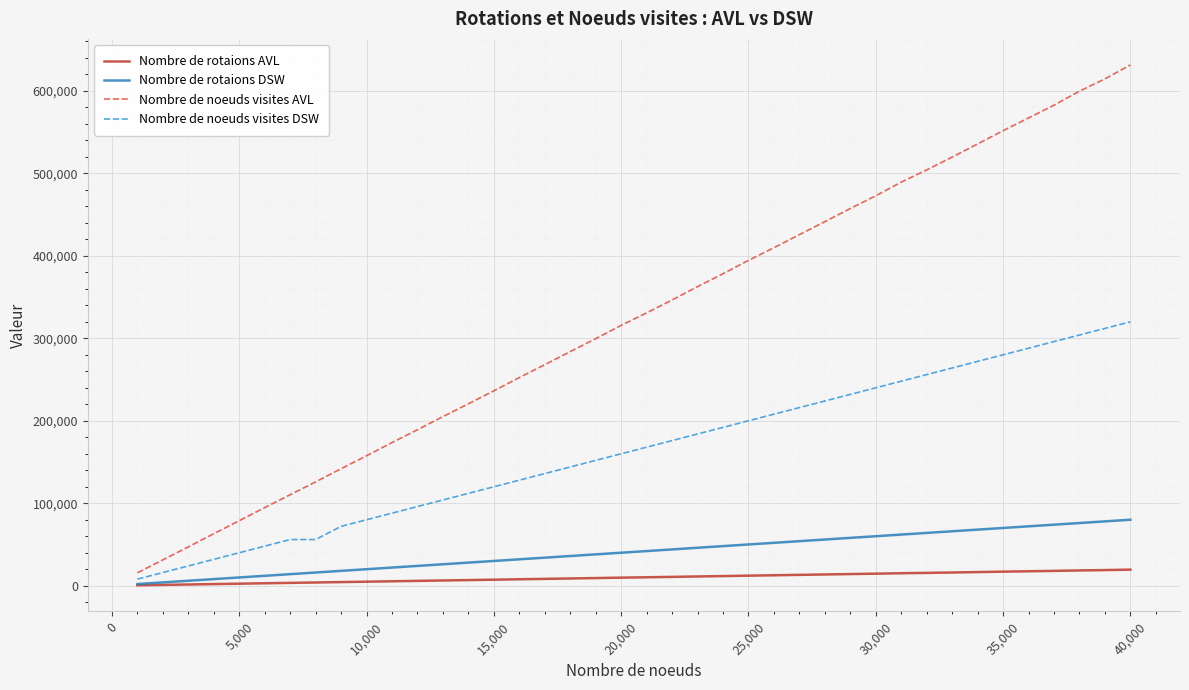

Which series has the largest total across all categories?

Nombre de noeuds visites AVL